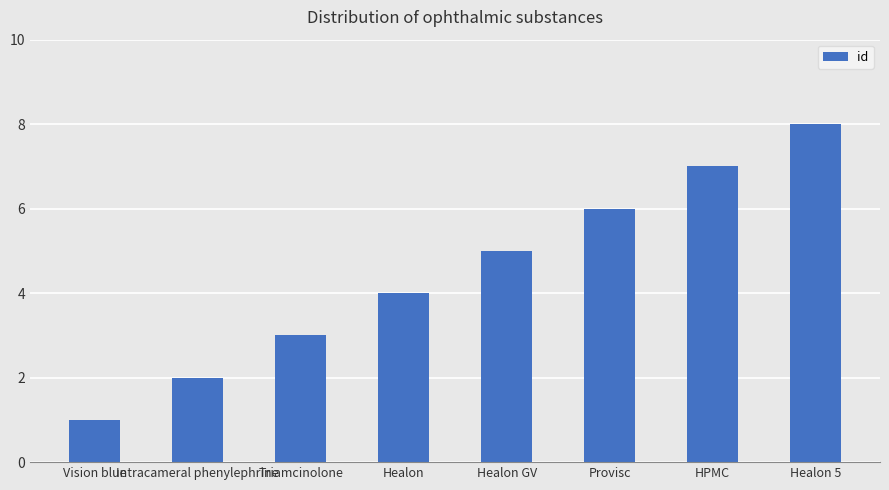

Are the bars horizontal?

No